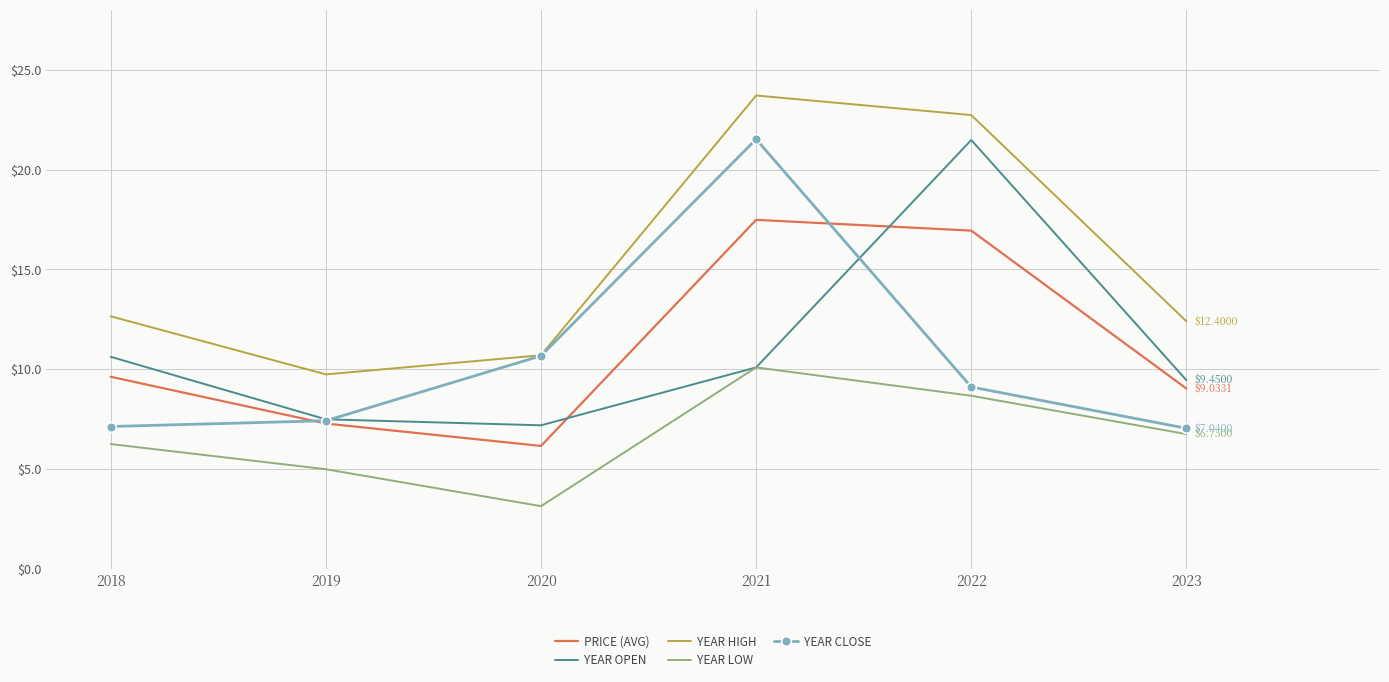

Which series has the largest total across all categories?

YEAR HIGH